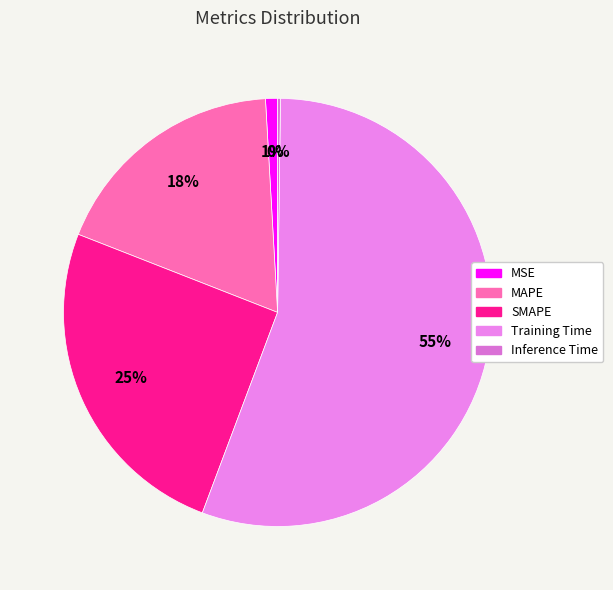

What is the smallest slice in the pie chart?

Inference Time